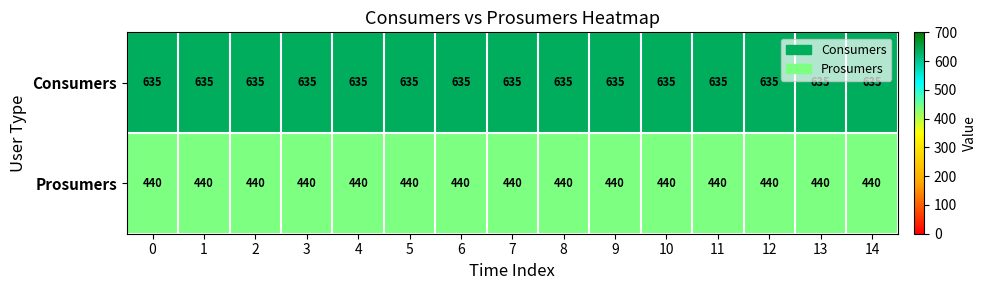

Rank the series by their average value, from lowest to highest.

Prosumers, Consumers